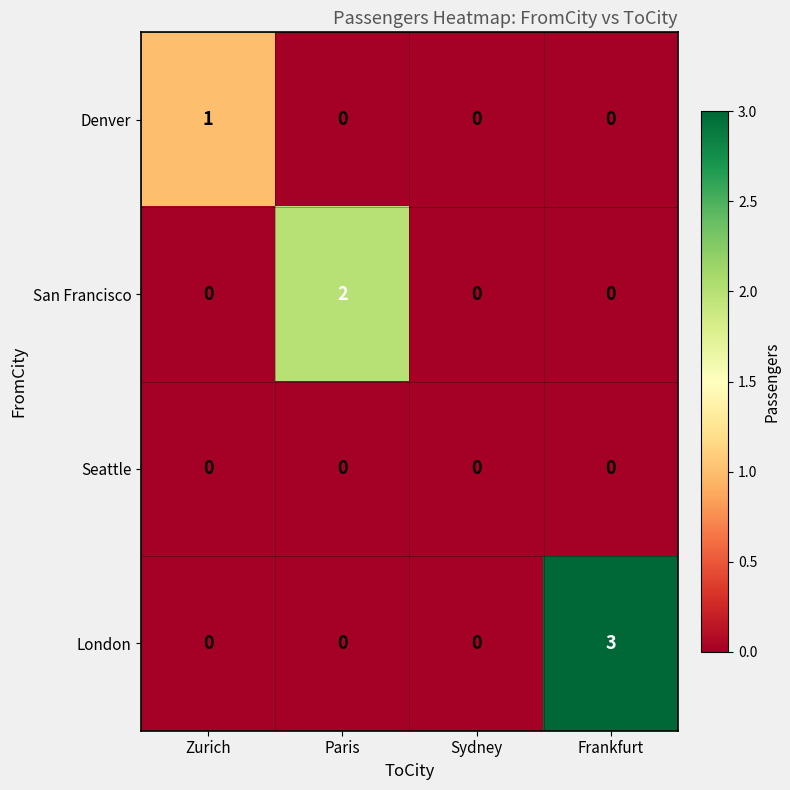

Which category has the highest value across all series?

Frankfurt